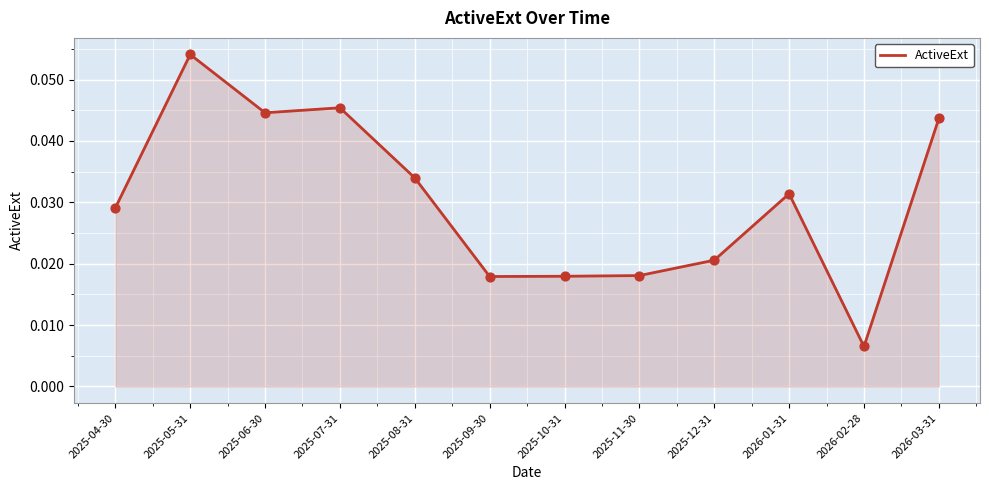

Which has a higher value, 2025-07-31 or 2025-09-30?

2025-07-31